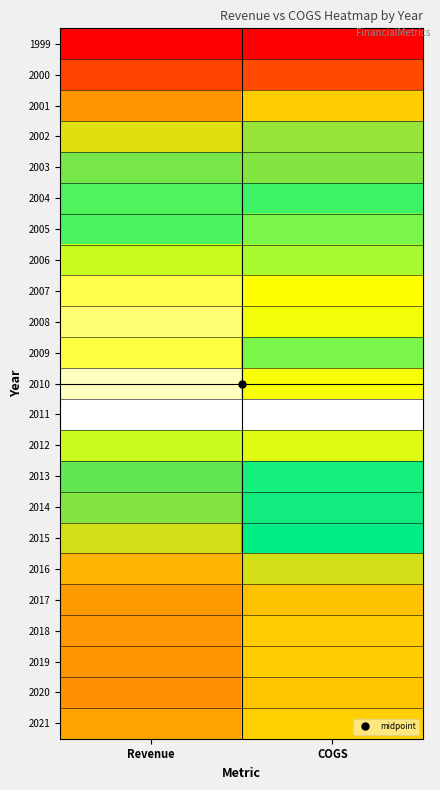

What is the maximum value shown in the chart?

1.0